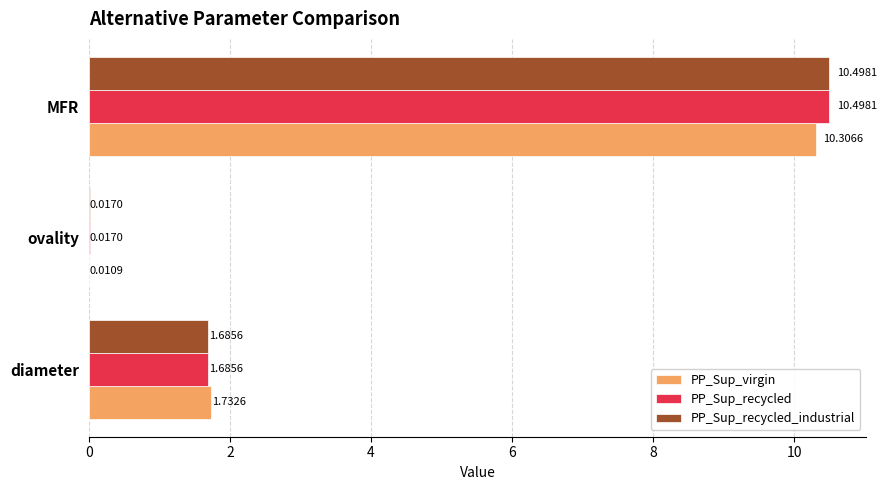

What is the sum of all PP_Sup_virgin values?

12.1